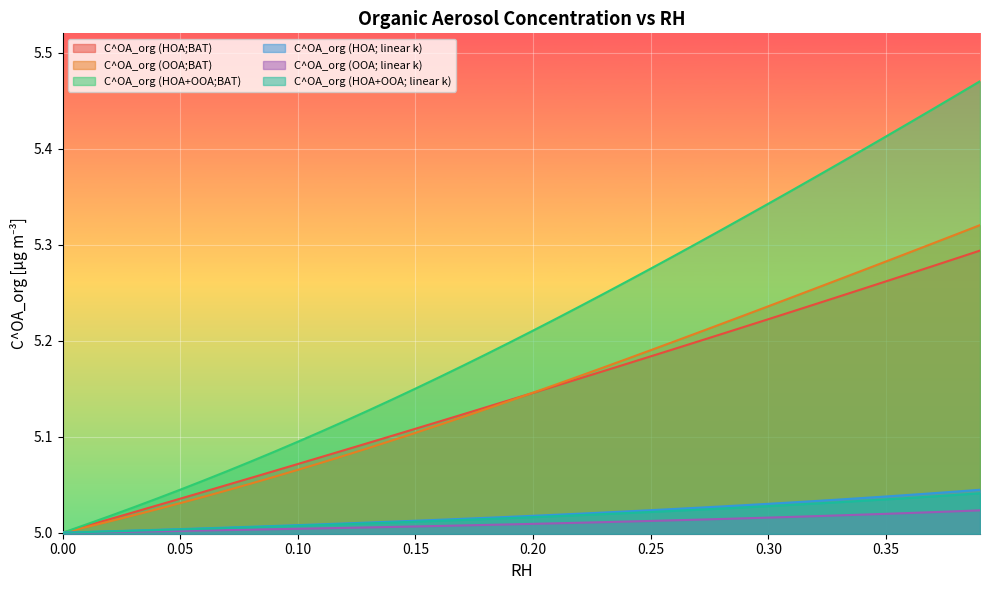

What position from the right is 0.1?

30